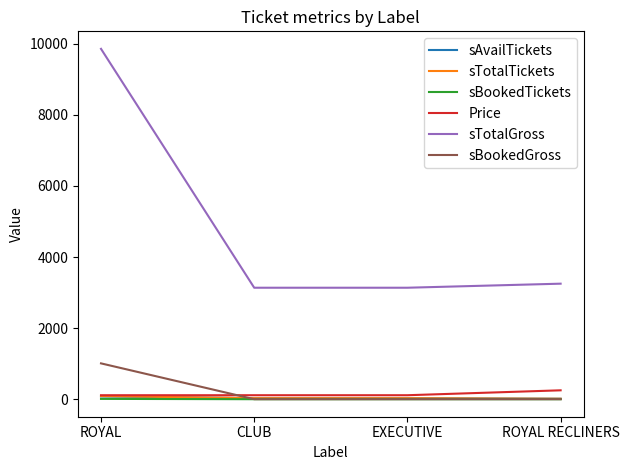

Which series changed the most between ROYAL and ROYAL RECLINERS?

sTotalGross